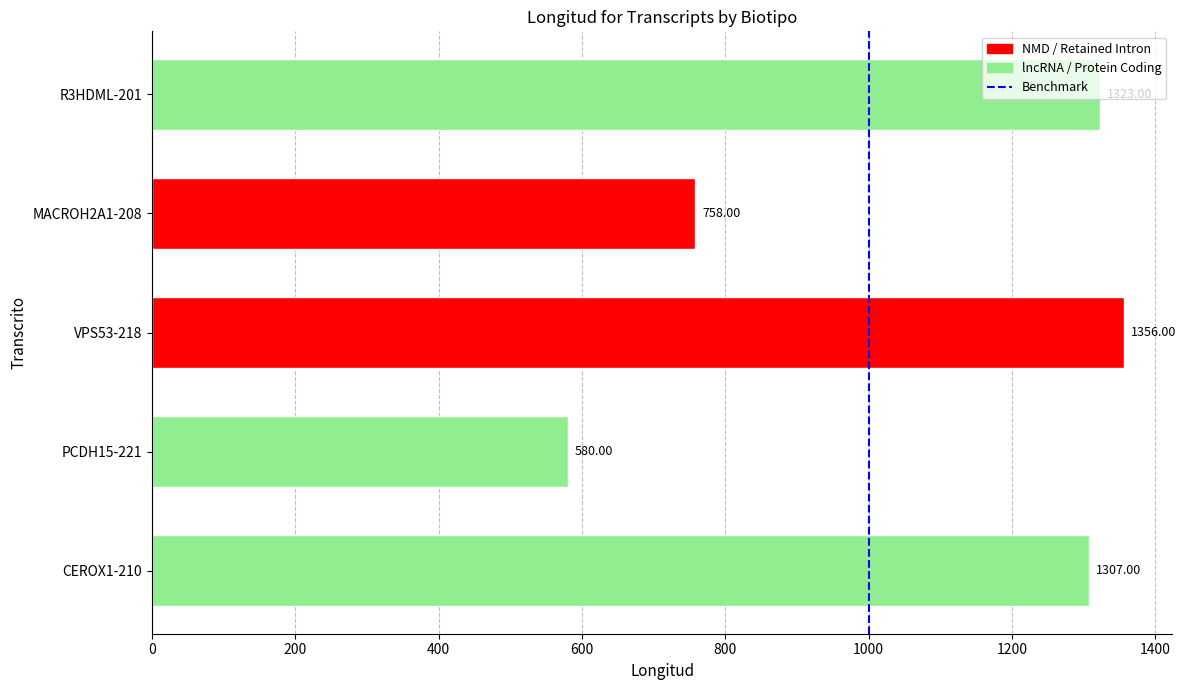

Between MACROH2A1-208 and CEROX1-210, which is larger?

CEROX1-210